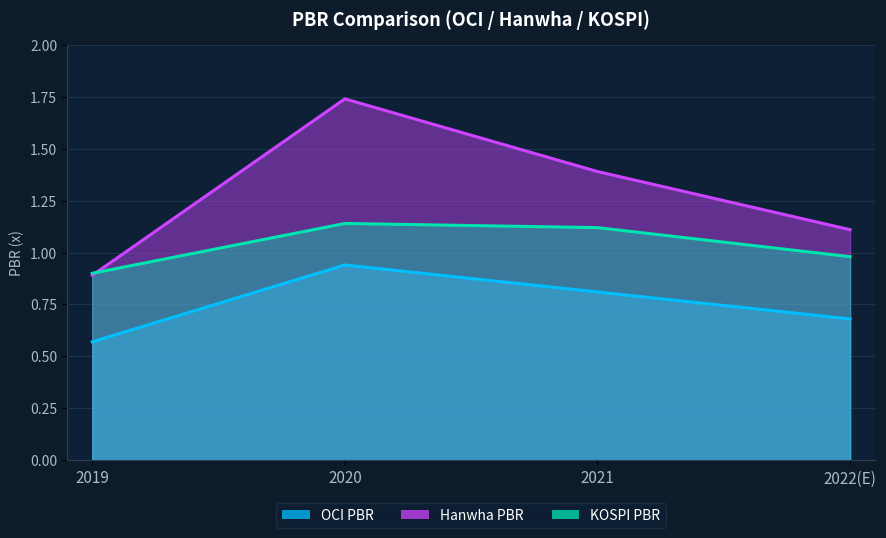

True or false: OCI PBR and KOSPI PBR cross at least once.

False